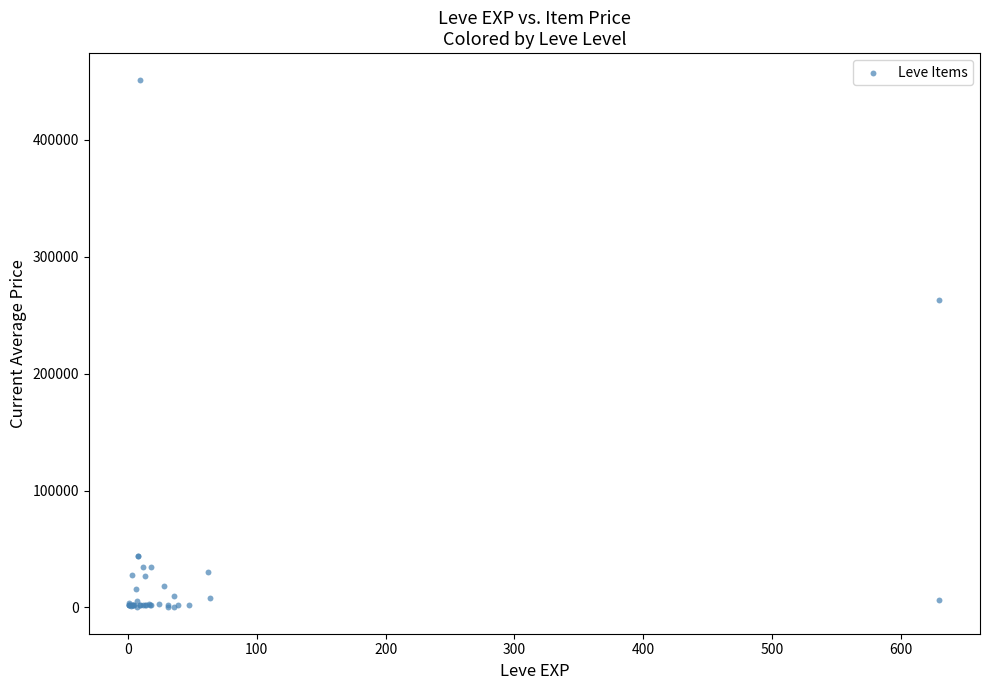

What Y value in the scatter plot is closest to 225898?

262926